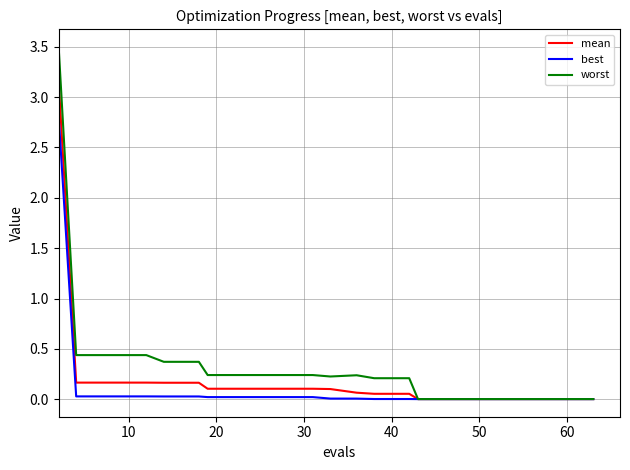

What are all the series names shown in the legend?

mean, best, worst